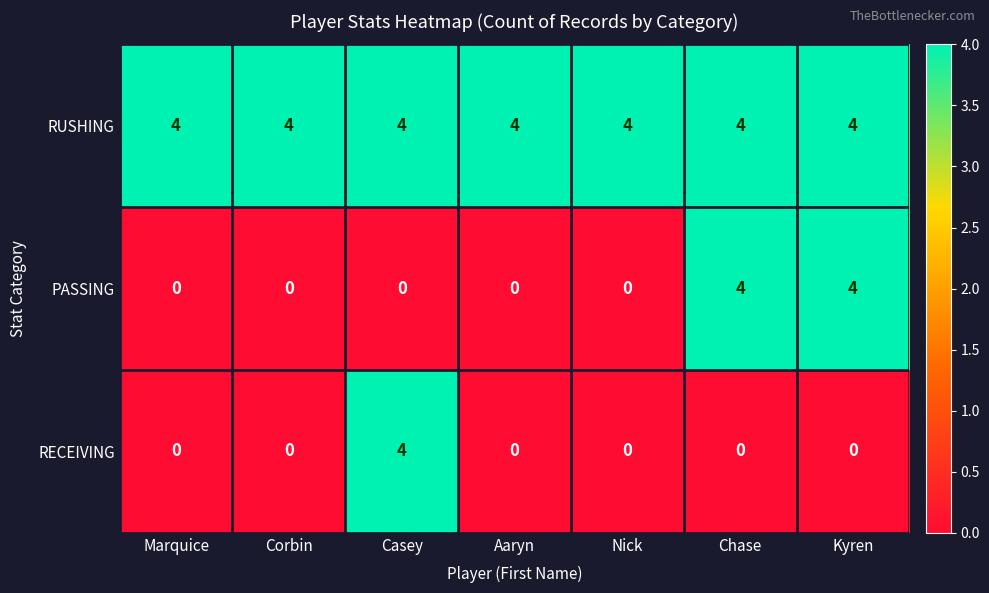

True or false: RUSHING has a value of 1 at Corbin.

False